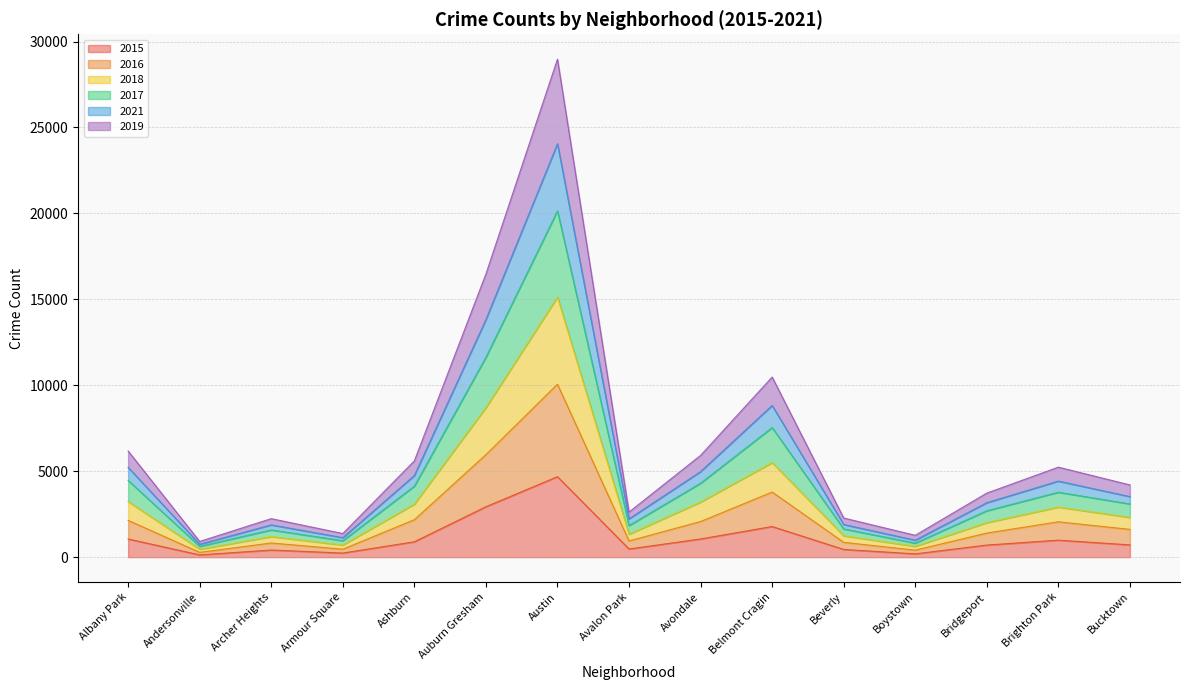

Which category has the highest value in the 2015 series?

Austin